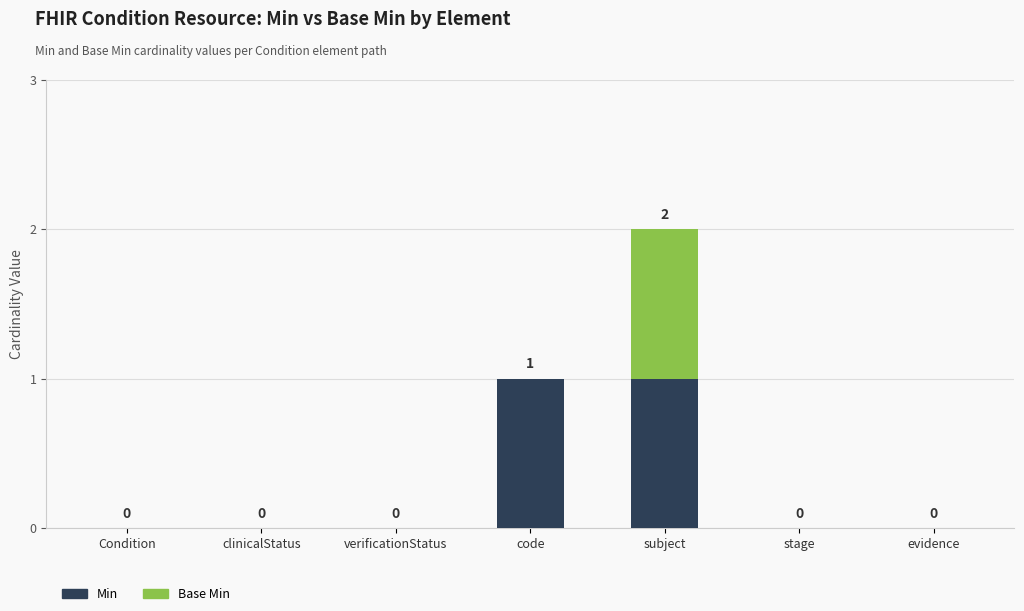

The value of Min at Condition is 0. True or false?

True